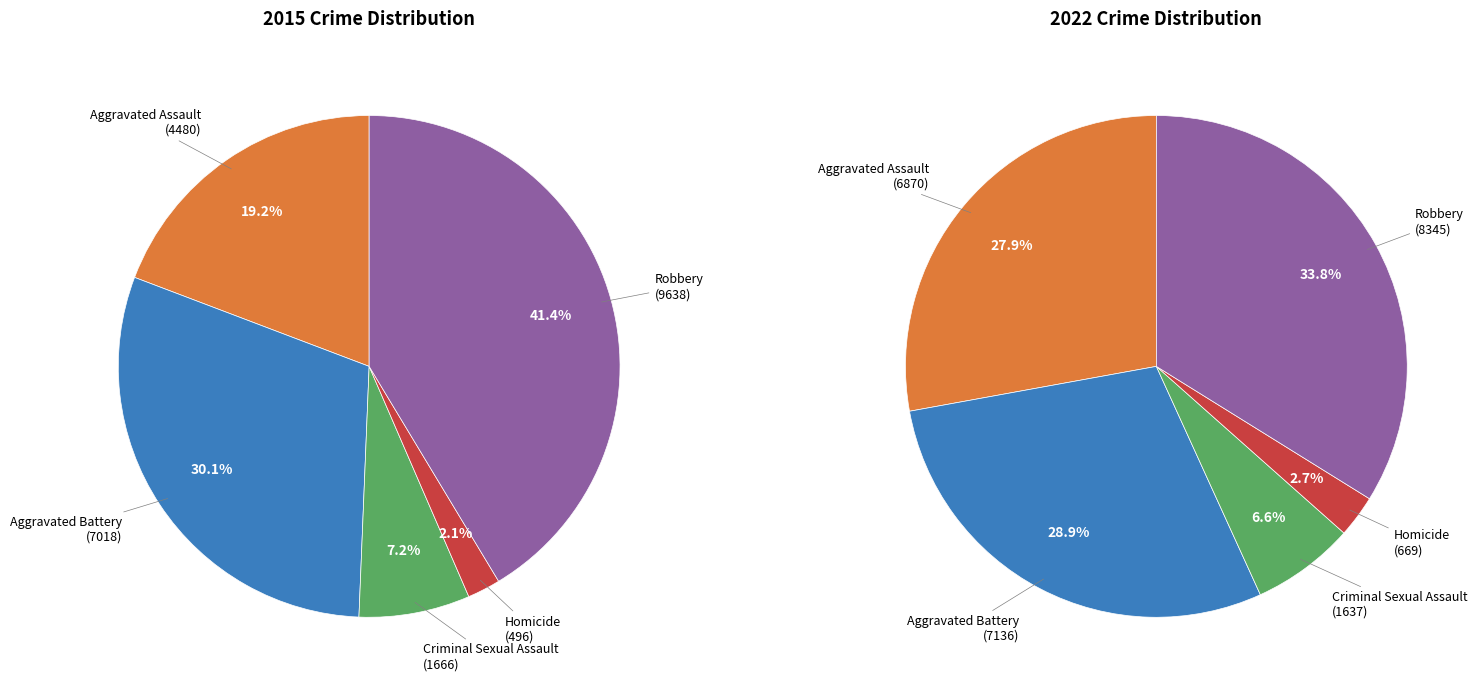

Between Aggravated Battery and Criminal Sexual Assault, which is larger?

Aggravated Battery